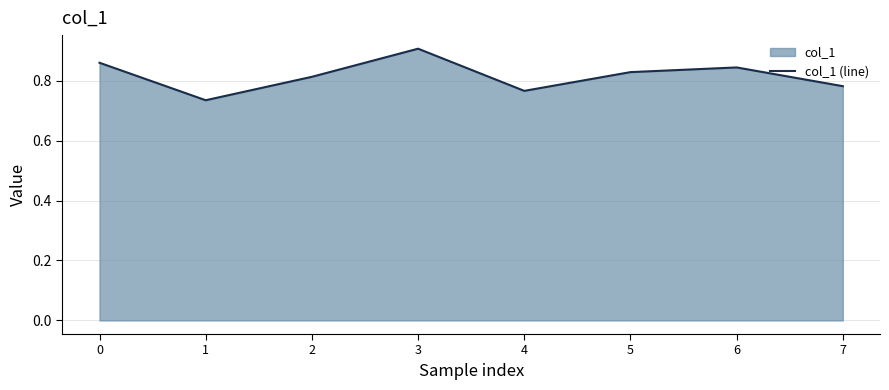

Between 5 and 7, which is larger?

5